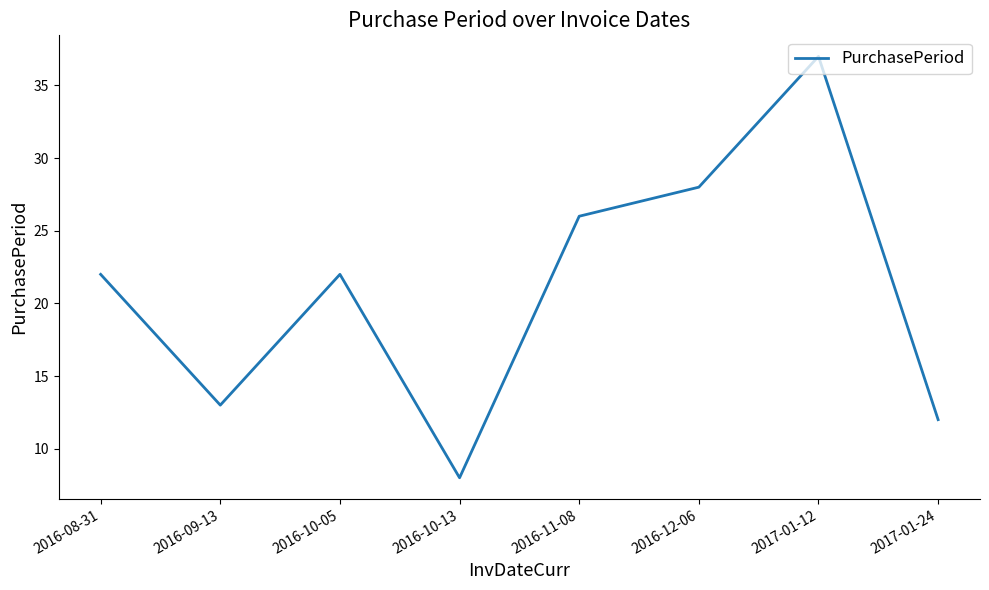

At which category does the chart reach its peak across all series?

2017-01-12